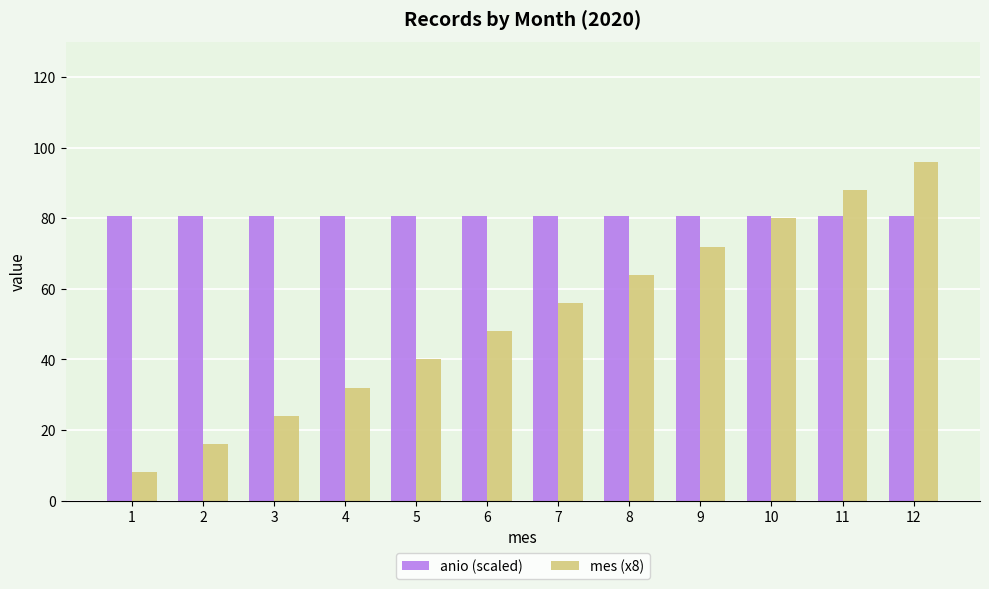

Is it true that anio (scaled) equals 80.8 at 11?

True